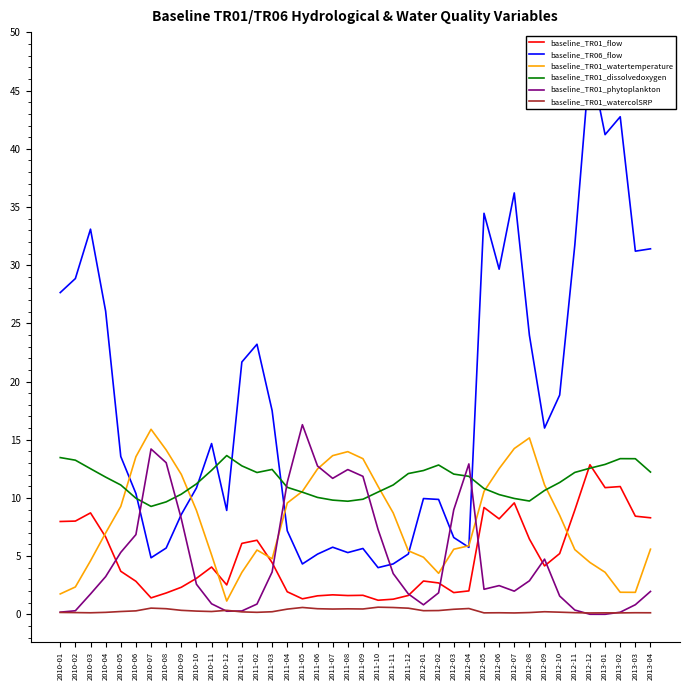

Reading left to right, what are all the values shown in this chart?

baseline_TR01_flow: 8.0	8.0	8.7	6.6	3.7	2.8	1.4	1.8	2.3	3.1	4.1	2.5	6.1	6.4	4.4	1.9	1.3	1.6	1.7	1.6	1.6	1.2	1.3	1.6	2.9	2.7	1.9	2.0	9.2	8.2	9.6	6.5	4.2	5.2	9.0	12.9	10.9	11.0	8.4	8.3
baseline_TR06_flow: 27.6	28.9	33.1	26.1	13.6	10.4	4.9	5.7	8.6	10.9	14.7	8.9	21.7	23.2	17.5	7.2	4.3	5.2	5.8	5.3	5.7	4.0	4.3	5.2	9.9	9.9	6.6	5.8	34.5	29.7	36.2	24.0	16.0	18.8	31.7	47.7	41.2	42.8	31.2	31.4
baseline_TR01_watertemperature: 1.8	2.4	4.6	7.0	9.3	13.5	15.9	14.1	12.0	8.9	5.1	1.1	3.6	5.5	4.8	9.6	10.6	12.5	13.6	14.0	13.4	11.0	8.7	5.5	4.9	3.5	5.6	5.9	10.6	12.5	14.2	15.2	11.1	8.5	5.6	4.5	3.6	1.9	1.9	5.6
baseline_TR01_dissolvedoxygen: 13.5	13.2	12.5	11.8	11.1	10.0	9.3	9.7	10.3	11.2	12.4	13.6	12.8	12.2	12.4	10.9	10.5	10.0	9.8	9.7	9.9	10.5	11.1	12.1	12.4	12.8	12.1	11.9	10.8	10.3	10.0	9.7	10.6	11.3	12.2	12.6	12.9	13.4	13.4	12.2
baseline_TR01_phytoplankton: 0.2	0.3	1.7	3.2	5.3	6.9	14.2	13.0	8.2	2.6	0.9	0.3	0.3	0.9	3.6	11.3	16.3	12.7	11.7	12.4	11.9	7.3	3.5	1.8	0.8	1.8	9.0	12.9	2.2	2.5	2.0	2.9	4.7	1.6	0.4	0.0	0.0	0.2	0.8	2.0
baseline_TR01_watercolSRP: 0.2	0.1	0.1	0.2	0.2	0.3	0.5	0.5	0.3	0.3	0.2	0.3	0.2	0.2	0.2	0.4	0.6	0.5	0.5	0.5	0.5	0.6	0.6	0.5	0.3	0.3	0.4	0.5	0.1	0.1	0.1	0.2	0.2	0.2	0.1	0.1	0.1	0.1	0.1	0.1